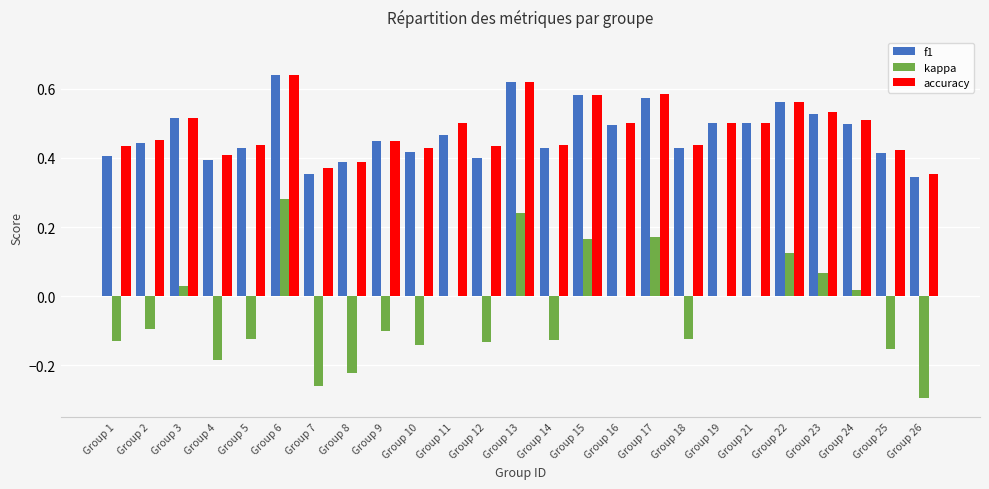

What is the sum of all kappa values?

-1.0